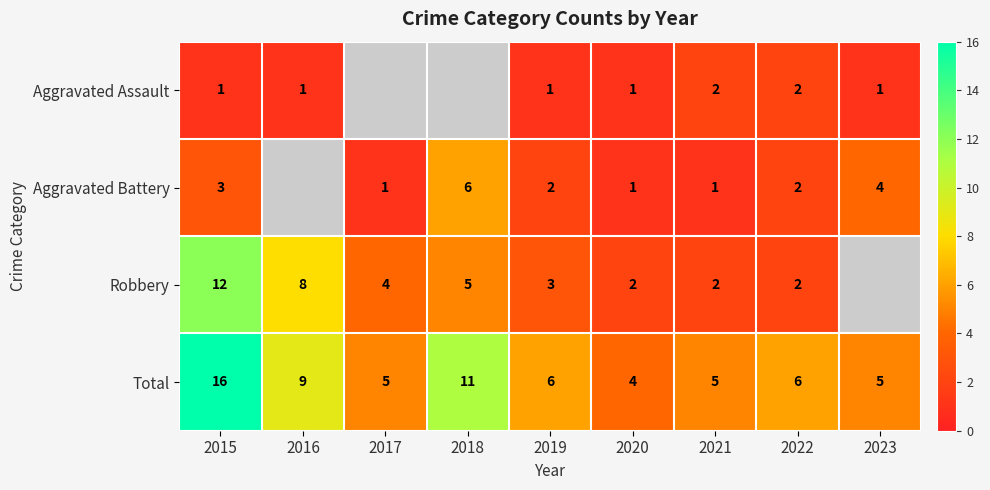

What is the difference between the maximum and minimum values in the Total series?

12